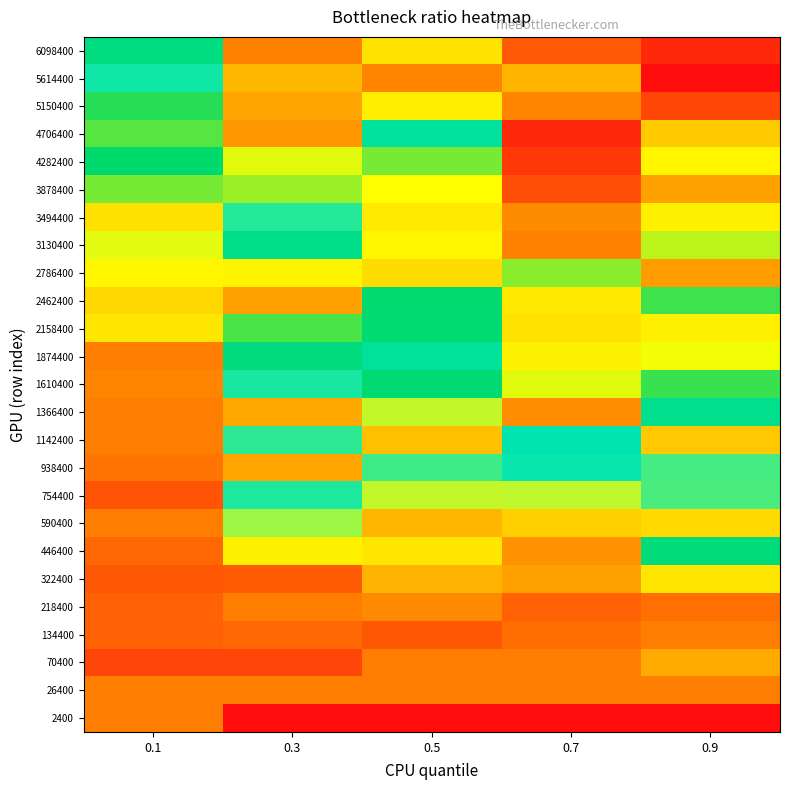

Which series has the largest range (max minus min)?

1366400